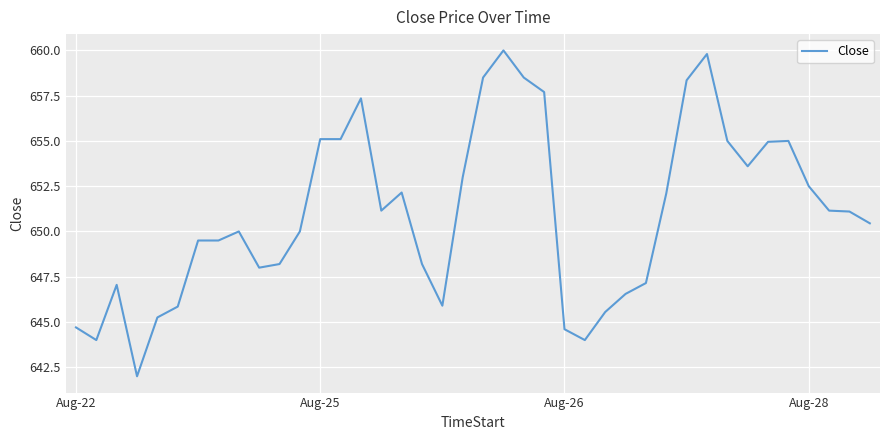

What is the maximum value shown in the chart?

660.0